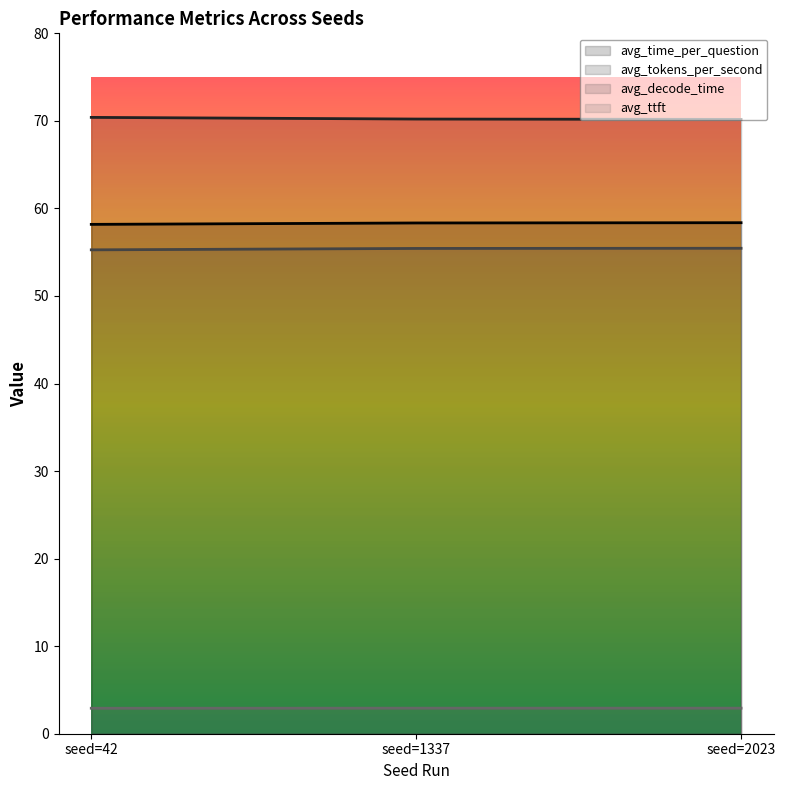

At which category is the sum across all series the highest?

seed=2023